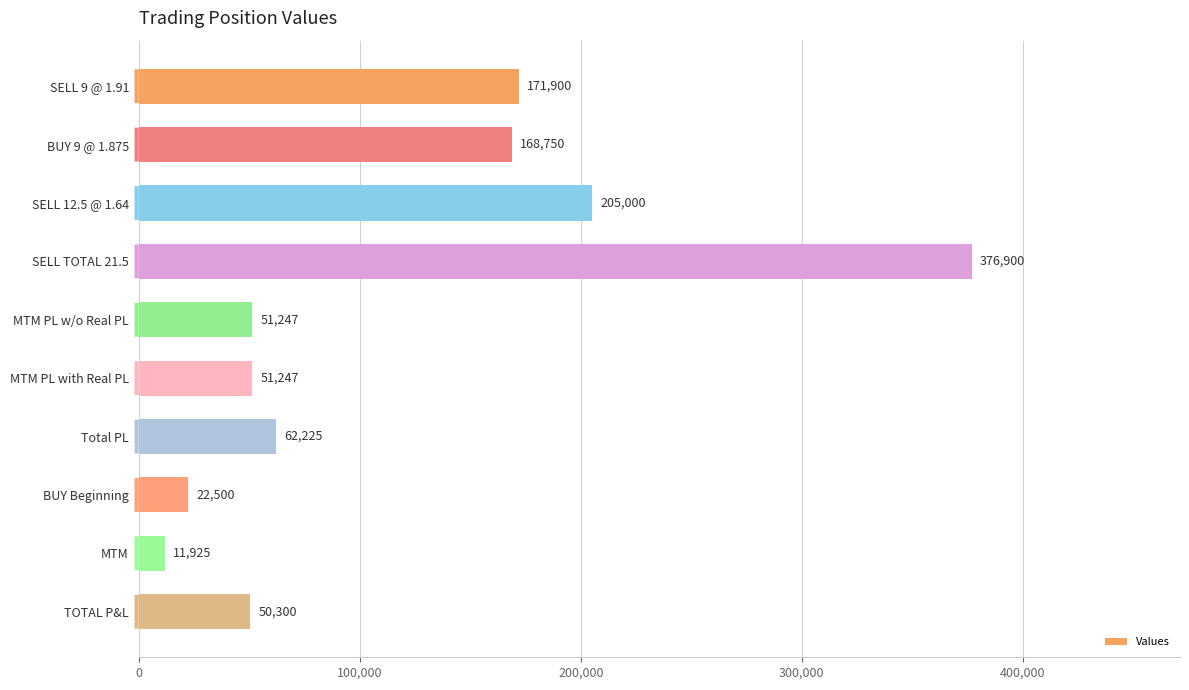

At which category does the chart reach its peak across all series?

SELL TOTAL 21.5